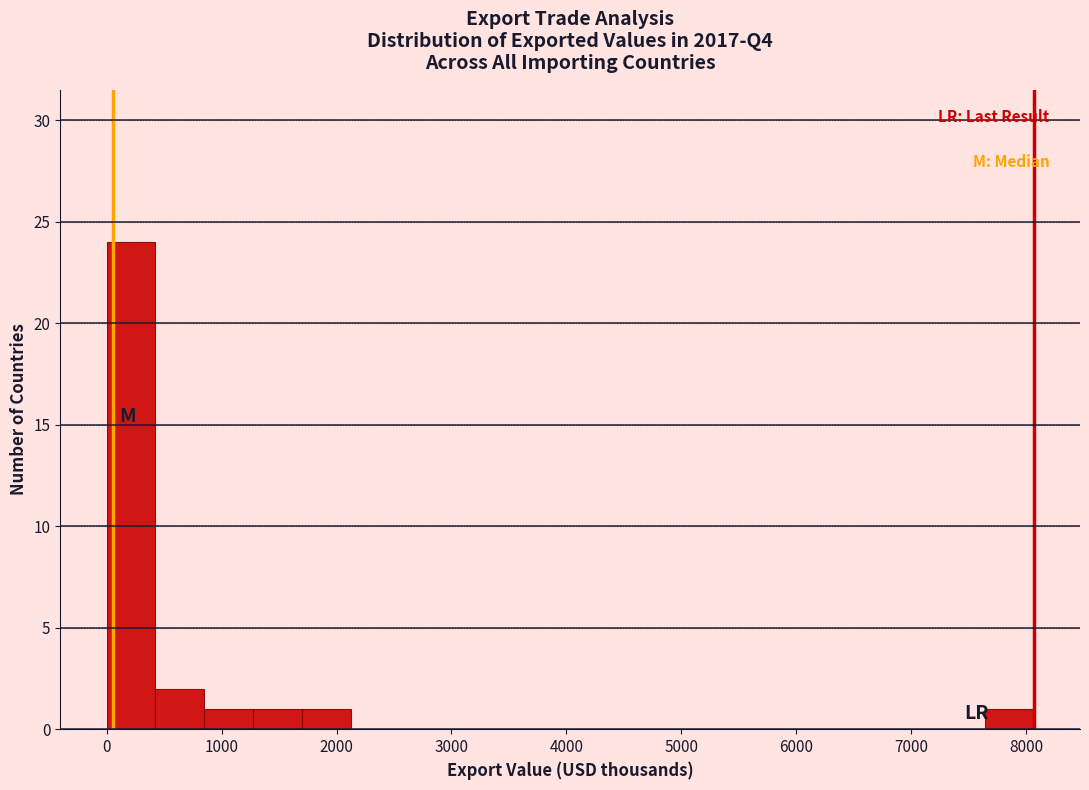

What is the height of the bar covering 400 to 800 on the x-axis? Neither the bar edges nor the heights are printed on the chart, so give them approximately, as read against the axes.

2